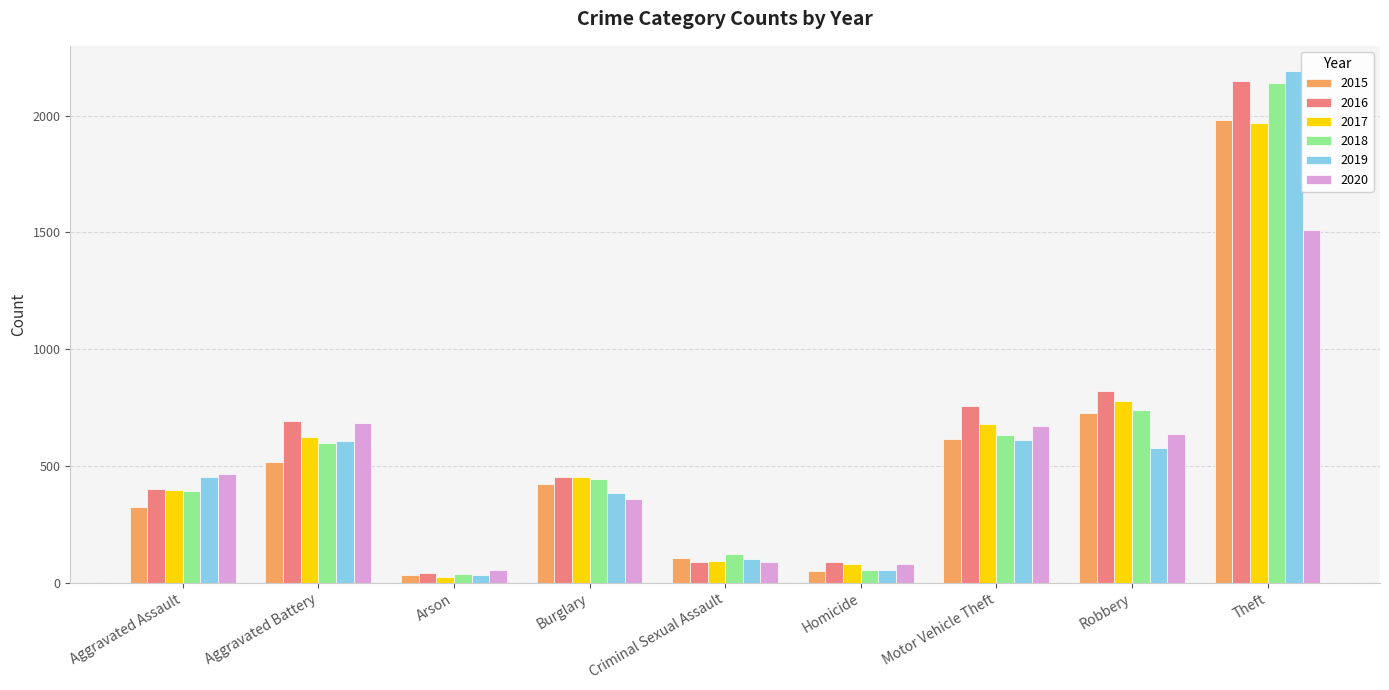

Where is 2017 nearest to the value 995?

Robbery